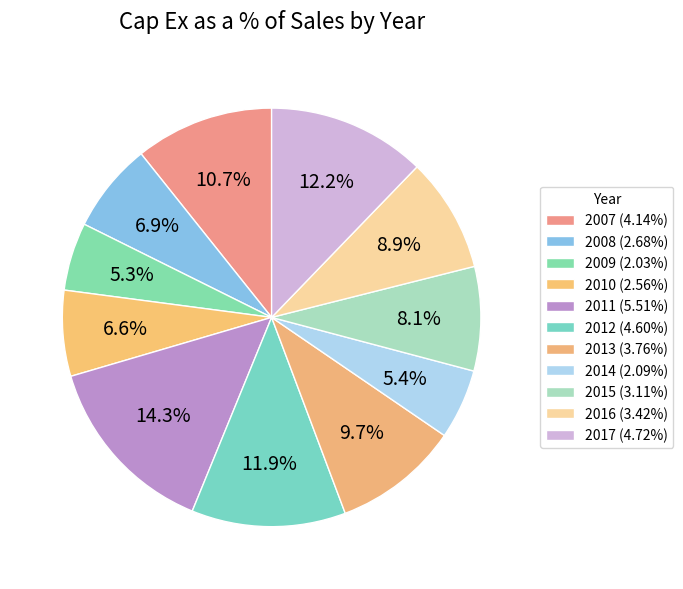

To the nearest percent, what is the difference between the 2007 and 2014 slice percentages?

5%